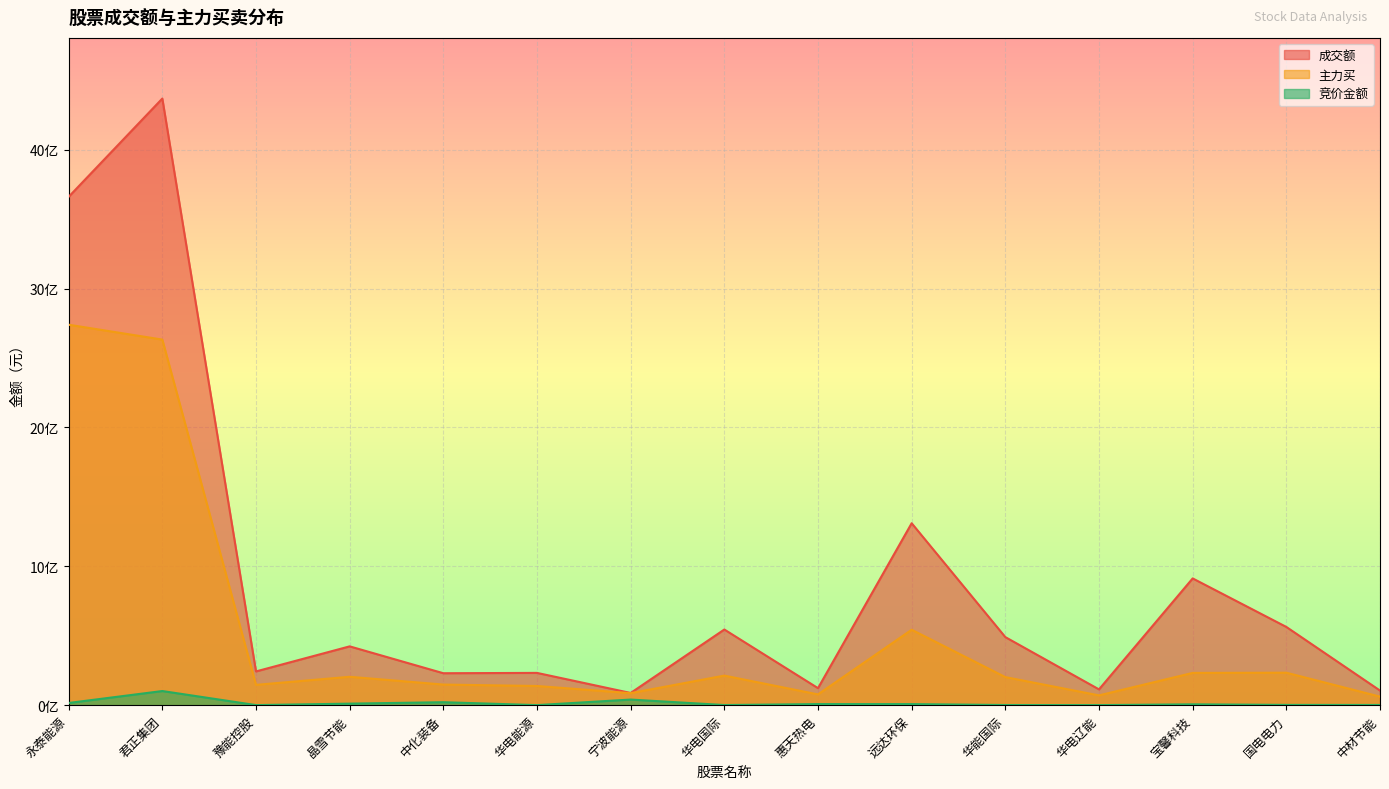

Which series has the widest spread of values?

成交额